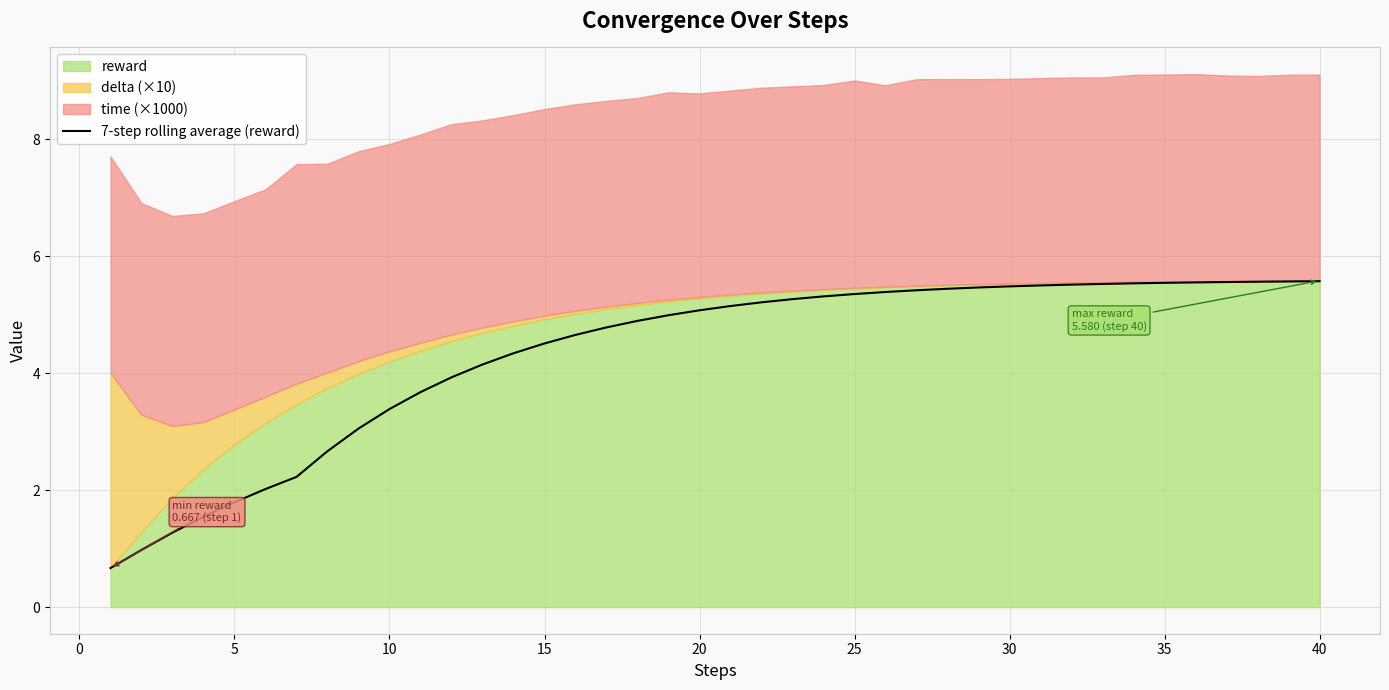

What is the value of the 33rd point from the left?

5.5